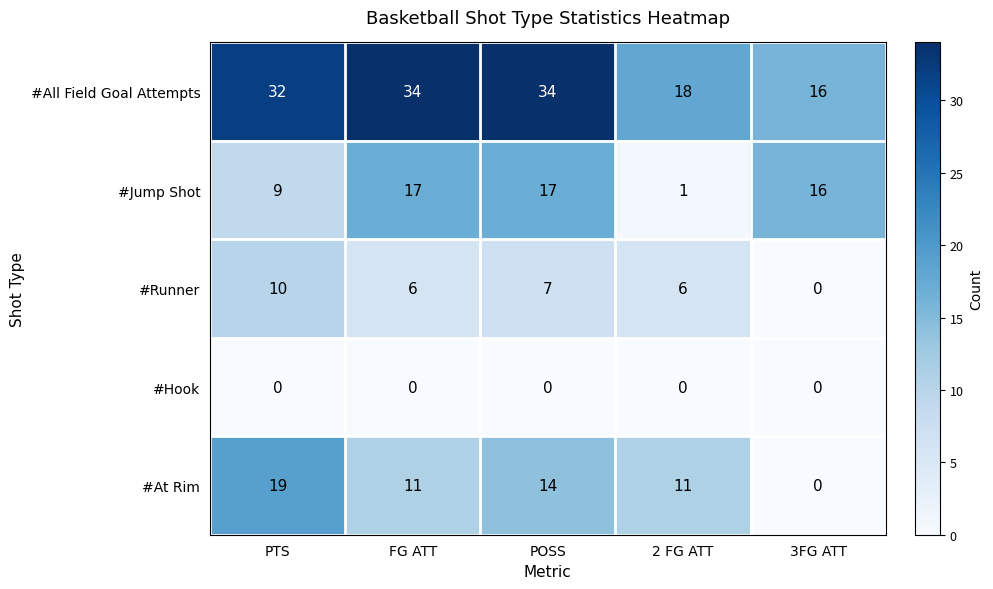

Which series changed the most between 2 FG ATT and 3FG ATT?

#Jump Shot